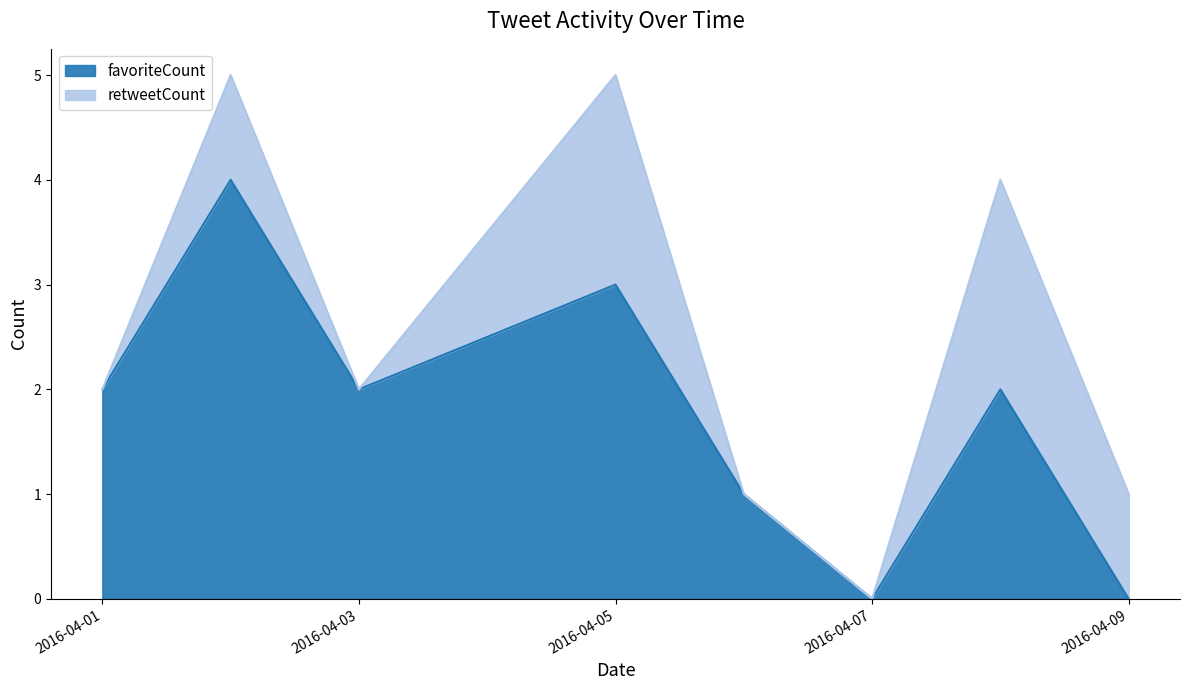

Rank the categories by value from highest to lowest.

2016-04-02, 2016-04-05, 2016-04-01, 2016-04-03, 2016-04-08, 2016-04-06, 2016-04-07, 2016-04-09